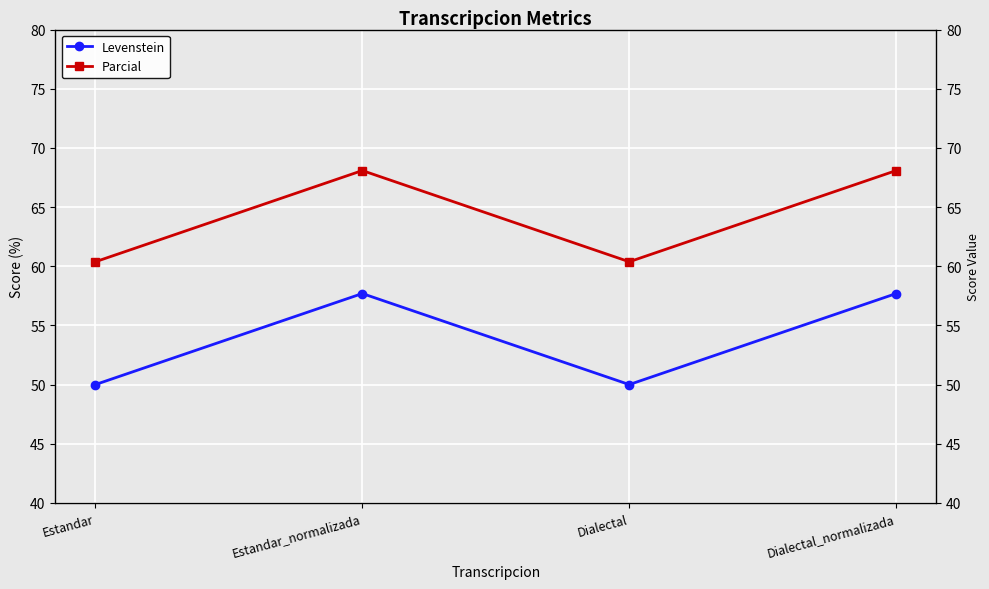

Which series has the widest spread of values?

Parcial